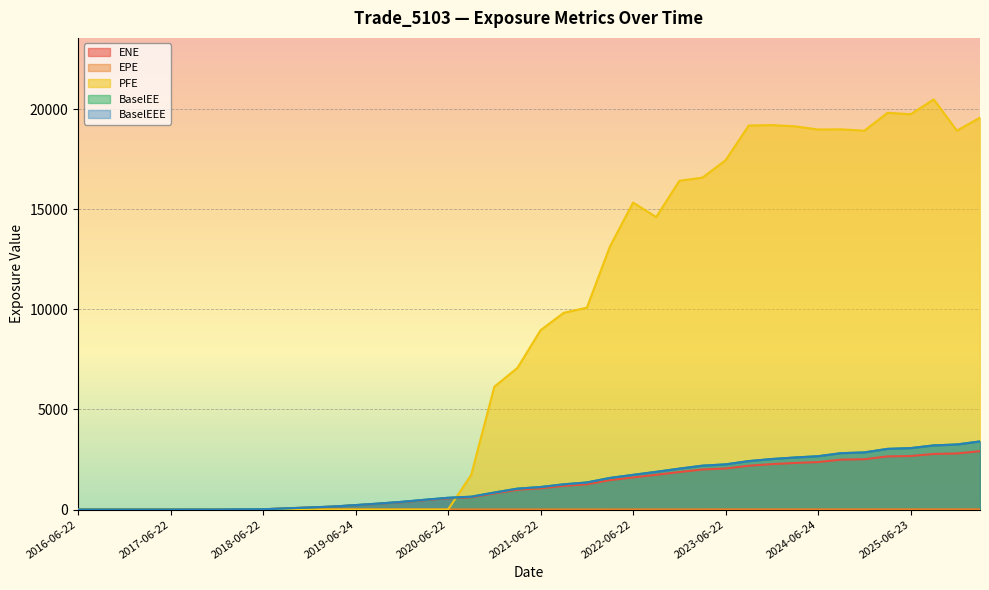

What is the difference between the highest and lowest values at 2018-09-24?

59.2